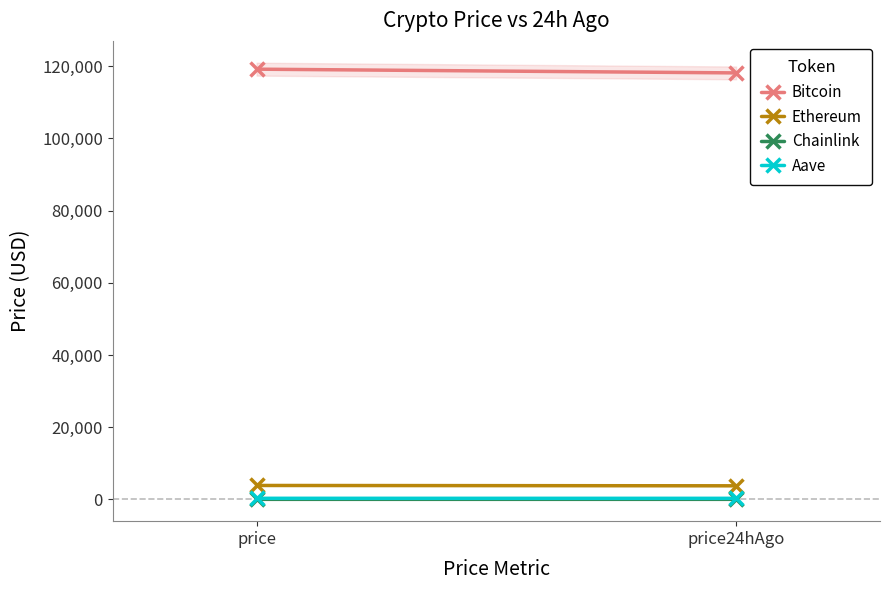

At which label does Bitcoin reach its minimum?

price24hAgo